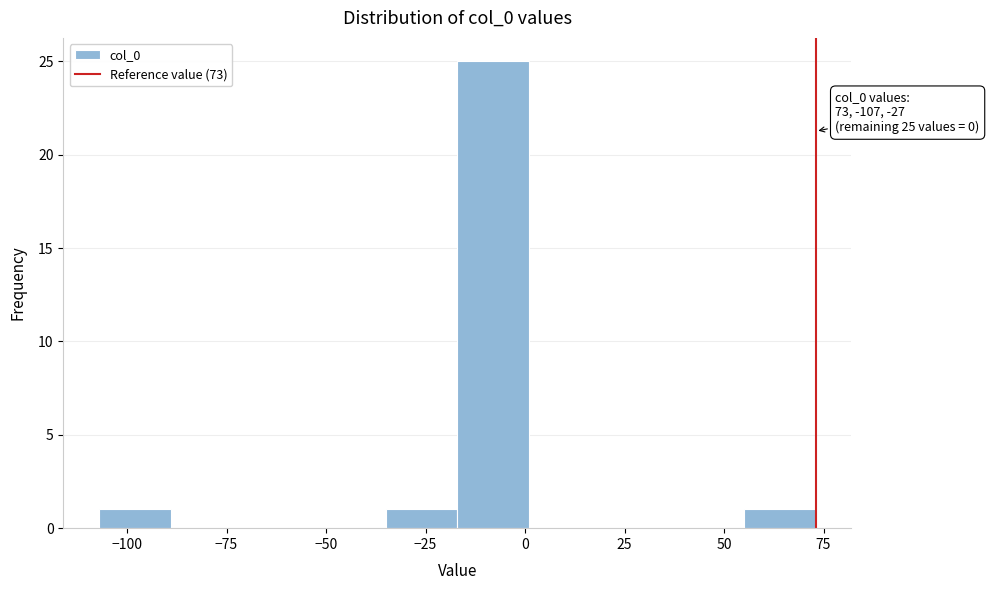

Around what value on the x-axis is the tallest bar? Give the approximate position of its centre, as read against the axis.

-10